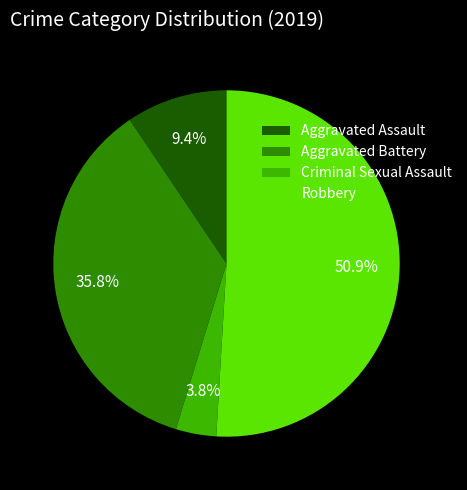

Between Aggravated Battery and Aggravated Assault, which is larger?

Aggravated Battery